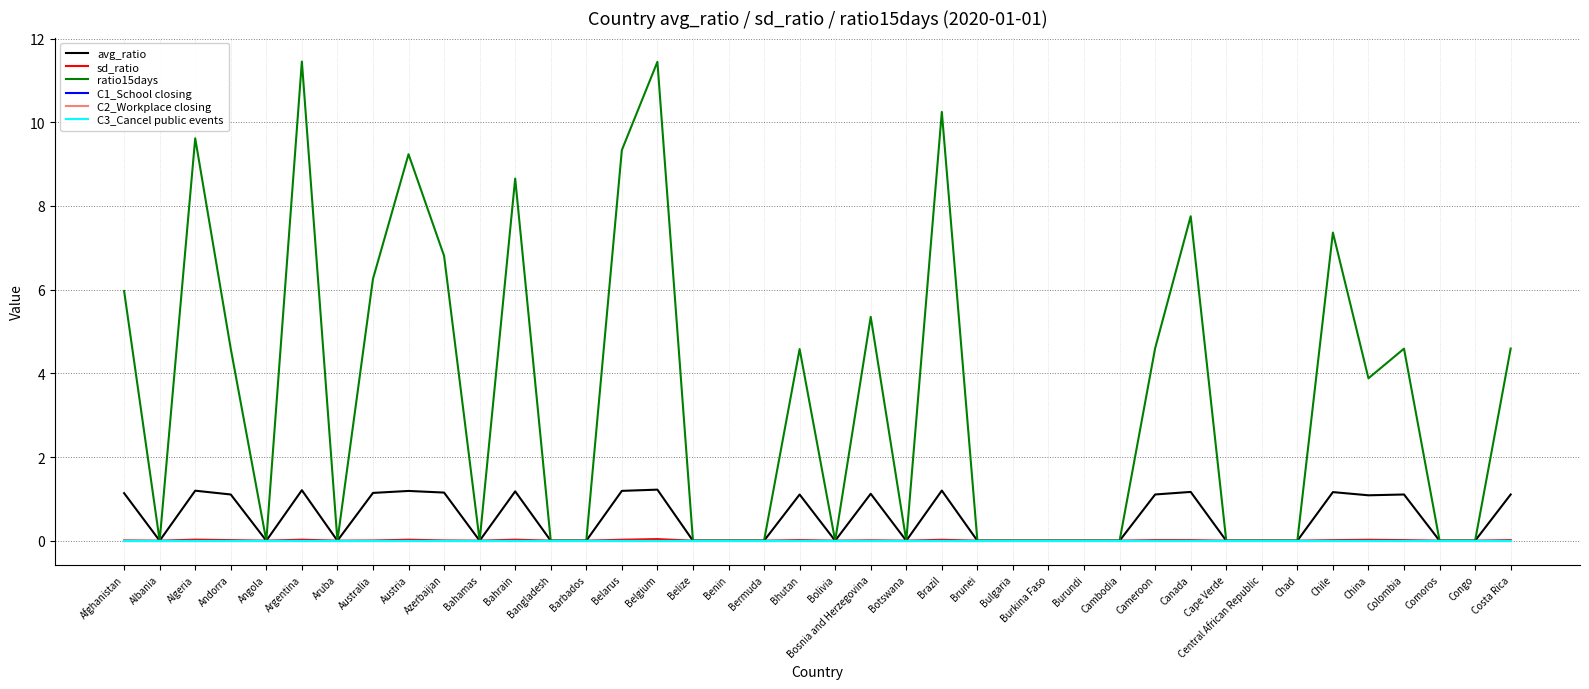

Does the chart display data point markers on the line(s)?

No